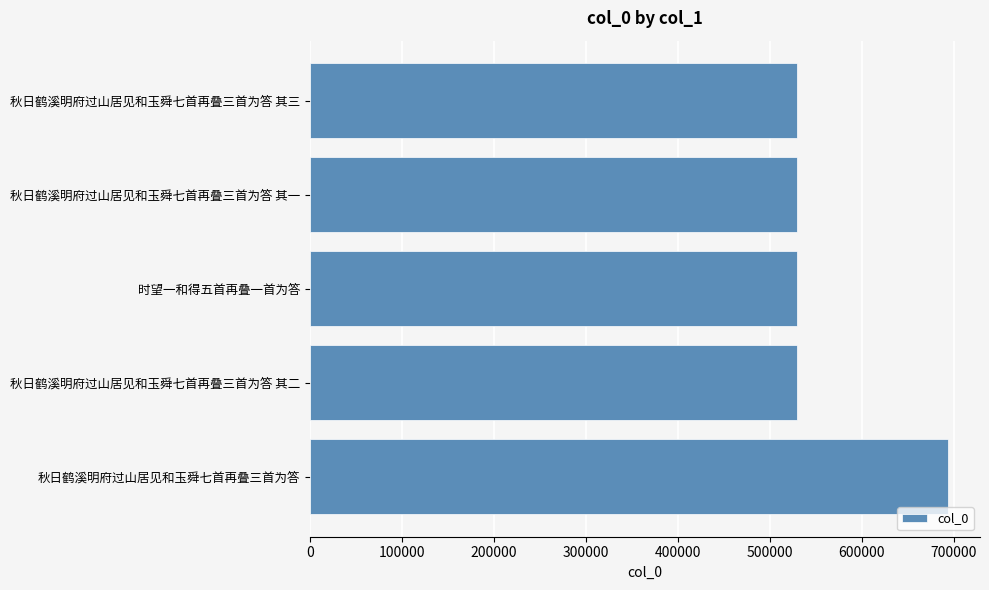

Approximately how many times larger is the value at 秋日鹤溪明府过山居见和玉舜七首再叠三首为答 其一 compared to 秋日鹤溪明府过山居见和玉舜七首再叠三首为答?

0.8